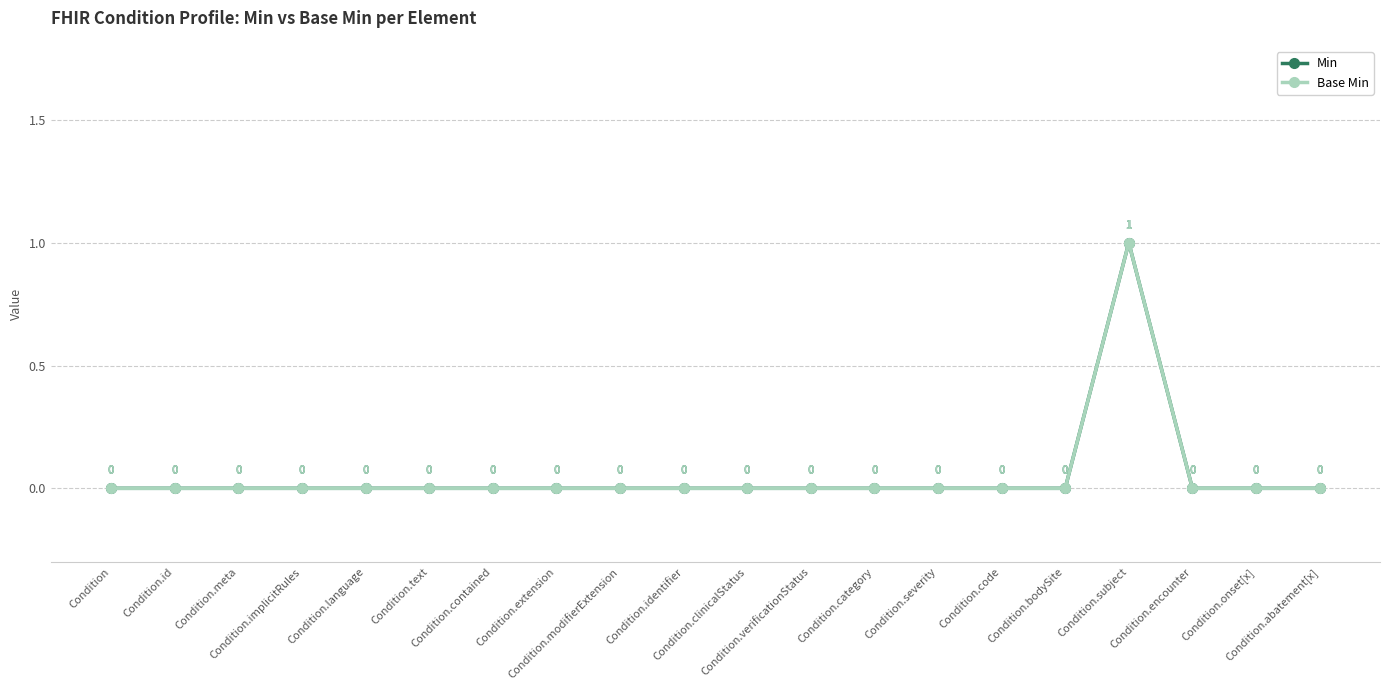

Rank the series at Condition.text from lowest to highest value.

Min, Base Min